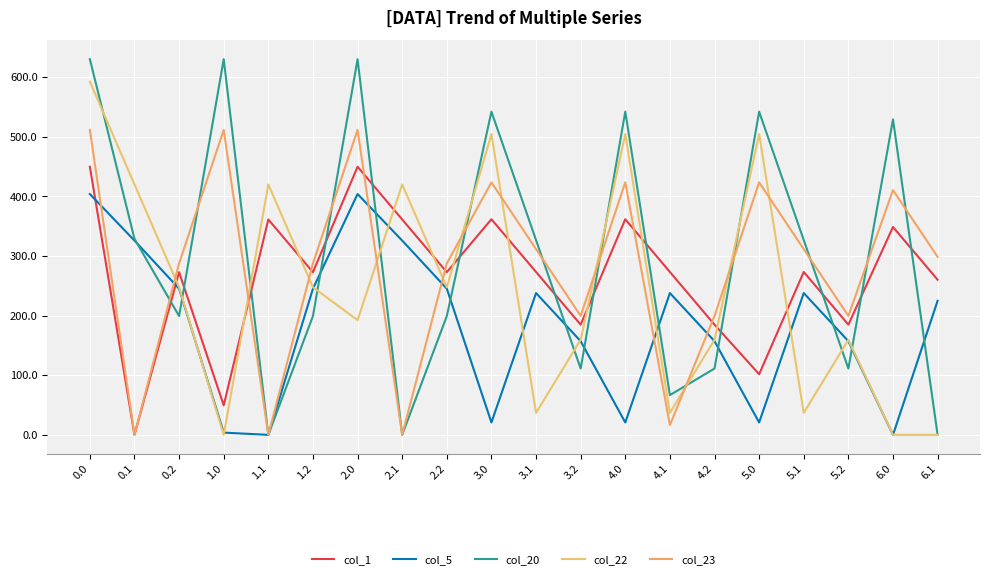

Which category has the lowest value in the col_1 series?

0.1